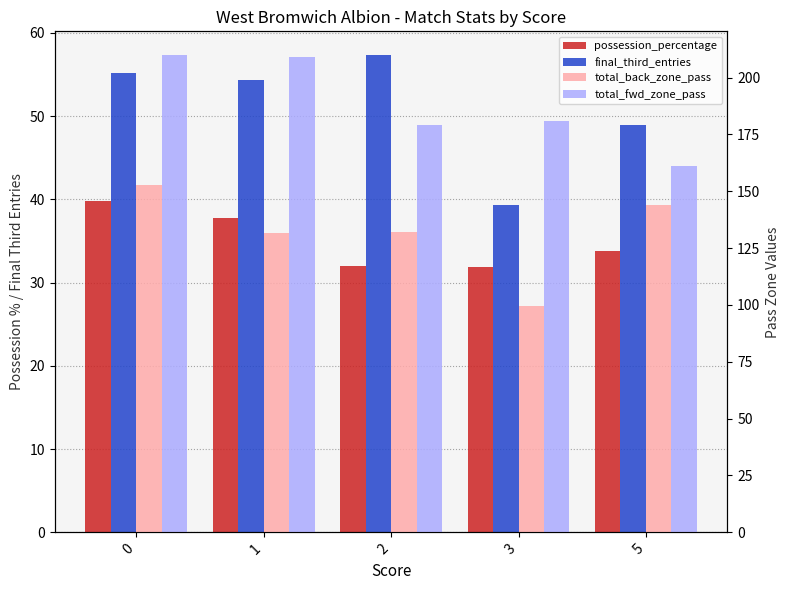

List the labels in order of possession_percentage value, smallest first.

3, 2, 5, 1, 0